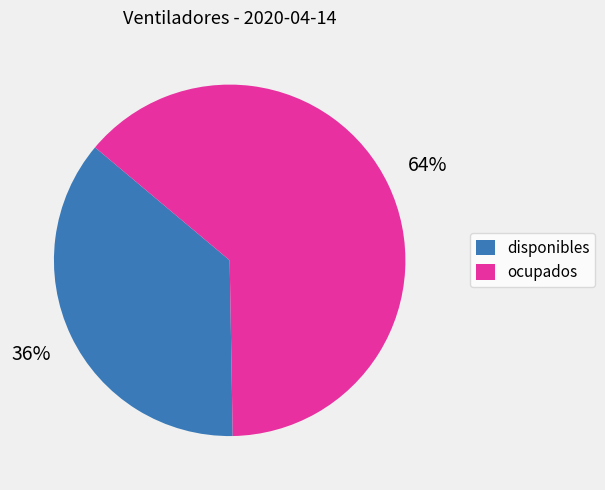

Does any single category account for the majority?

Yes